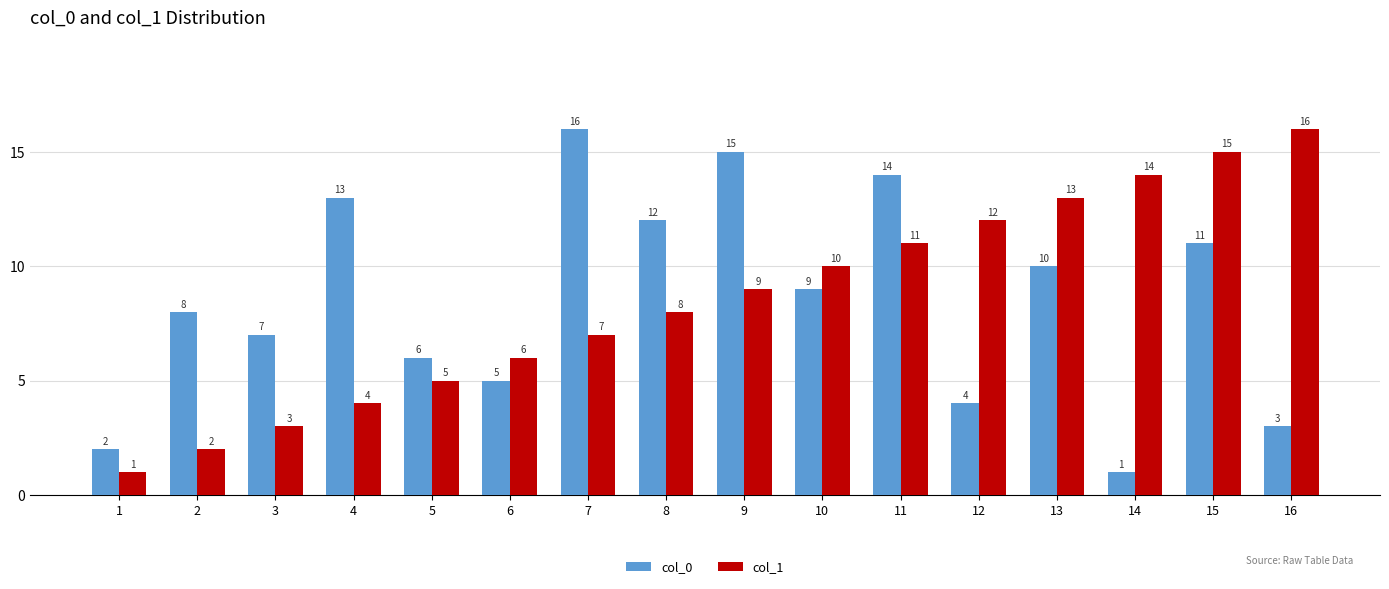

Are the bars grouped side by side (vs. stacked)?

Yes